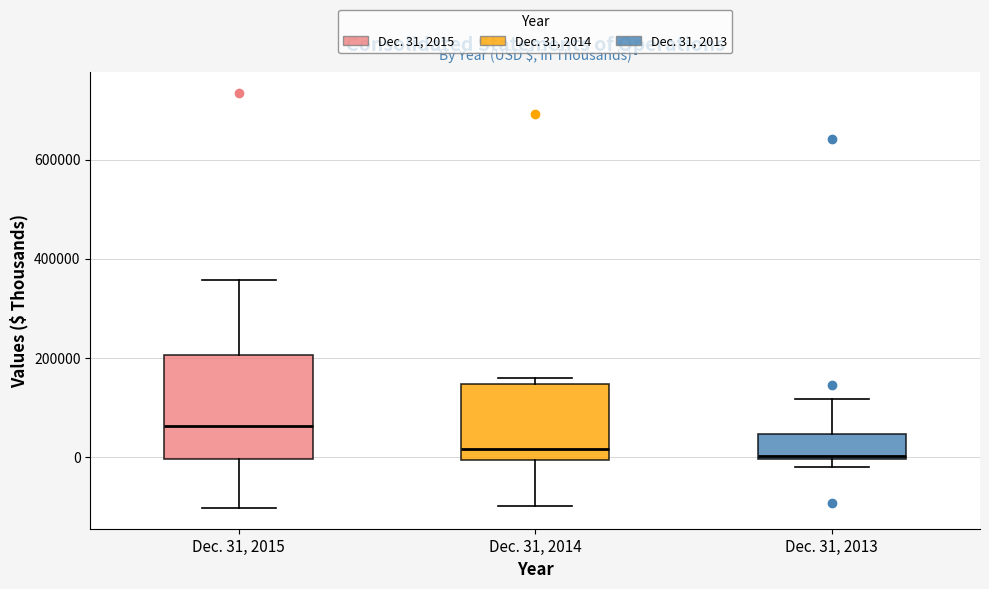

Comparing the boxes themselves (not the whiskers), which one is the tallest?

Dec. 31, 2015